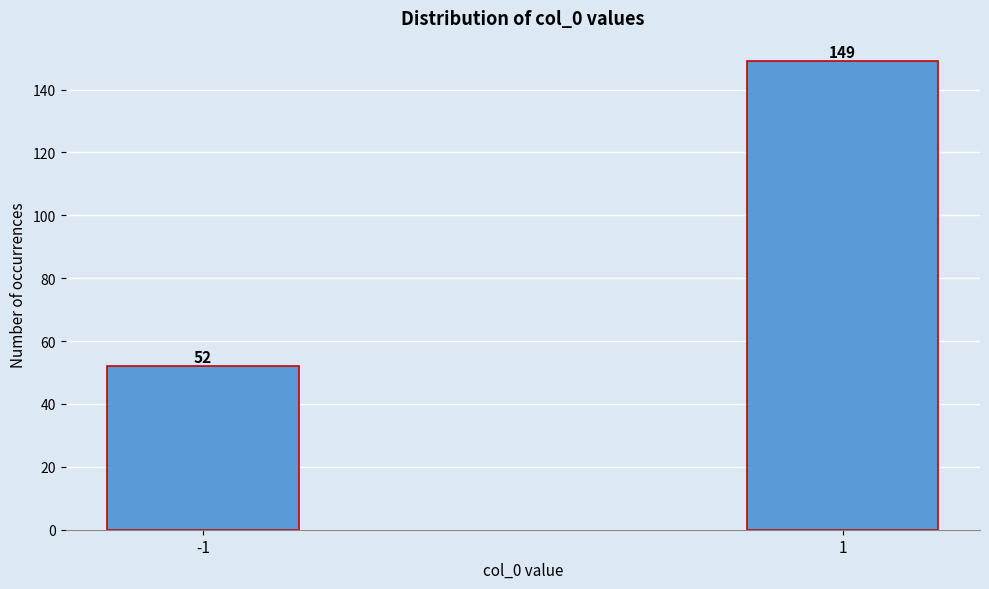

Reading left to right, transcribe all the data shown in this chart.

-1=52	1=149